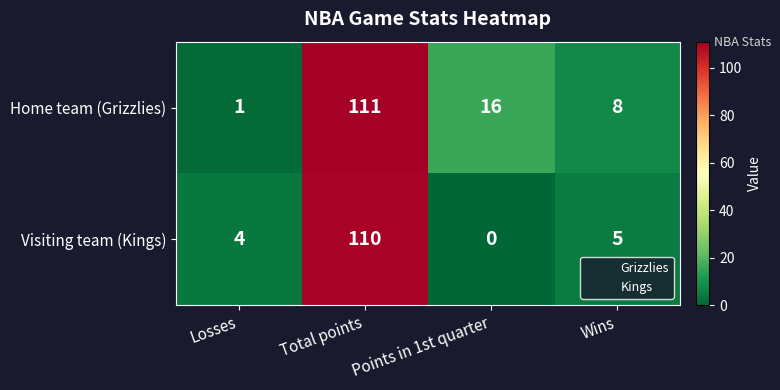

Which series changed the most between Points in 1st quarter and Wins?

Home team (Grizzlies)